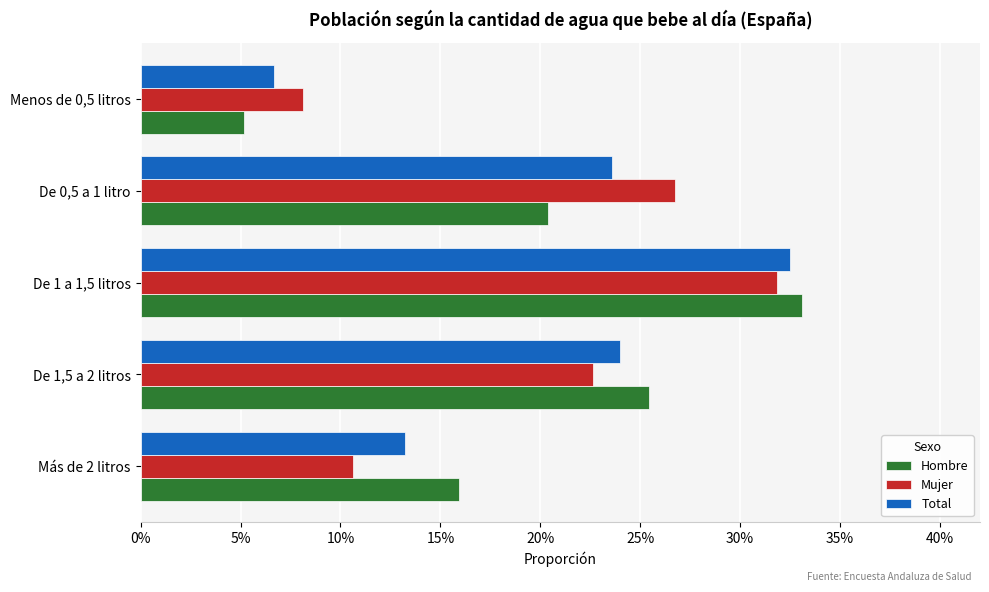

Reading left to right, list all the values displayed in this chart.

Hombre: 0.2	0.3	0.3	0.2	0.1
Mujer: 0.1	0.2	0.3	0.3	0.1
Total: 0.1	0.2	0.3	0.2	0.1